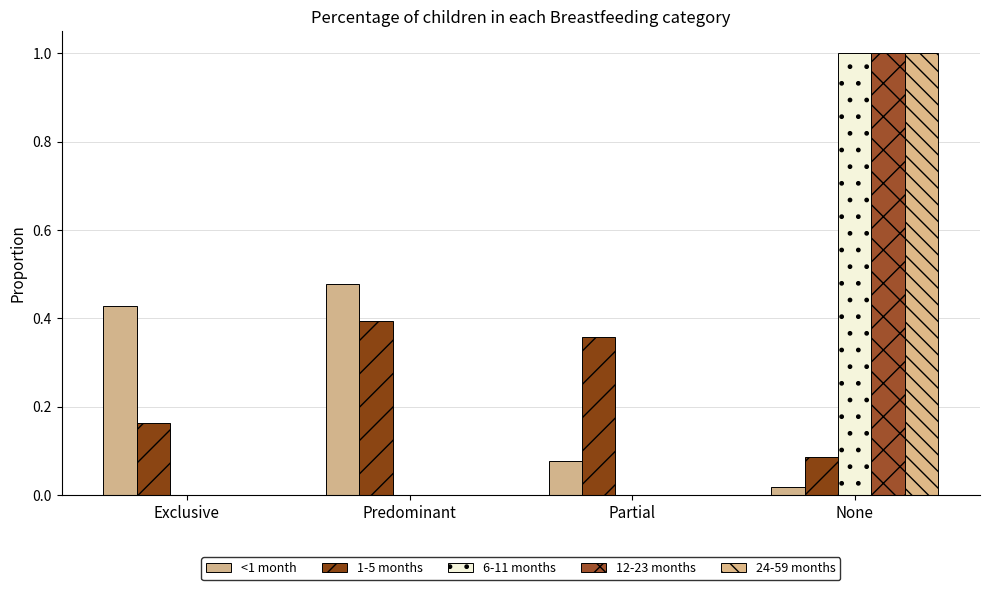

What is the sum of all 6-11 months values?

1.0